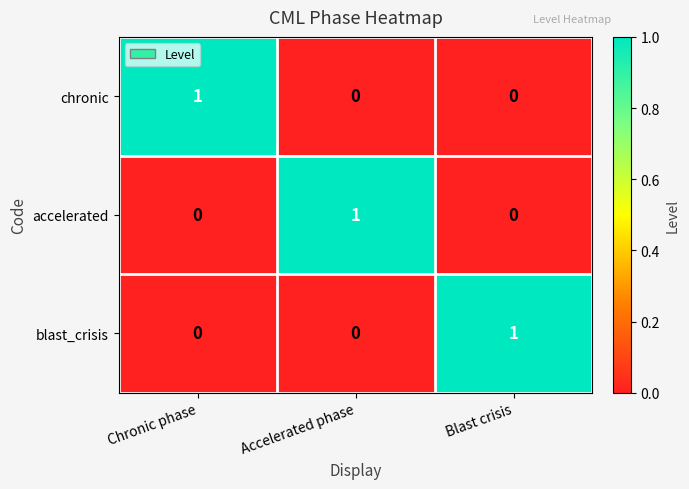

Is the value of chronic at Chronic phase greater than the value of accelerated at Blast crisis?

Yes